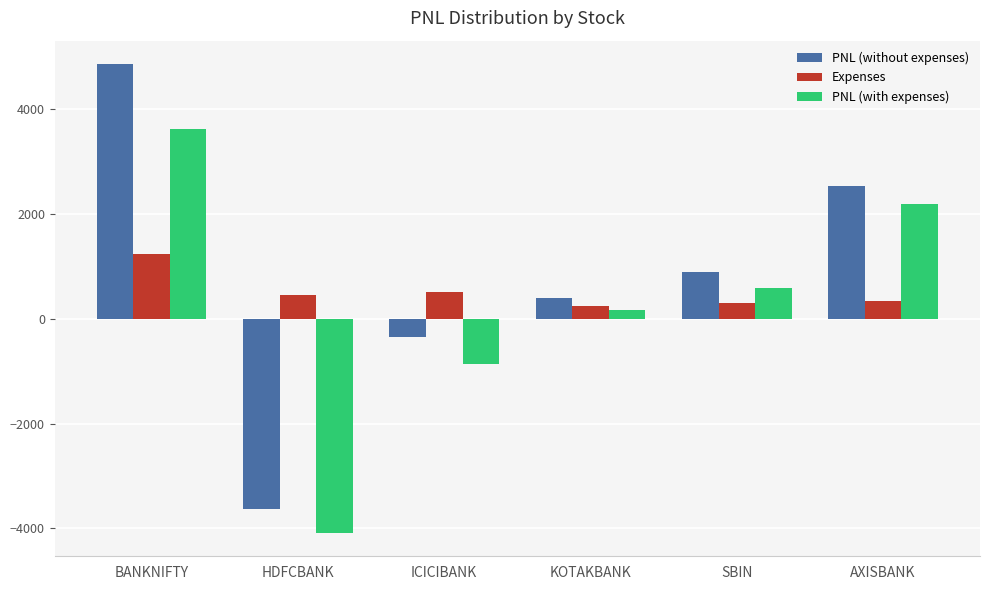

What is the greatest value displayed?

4861.5